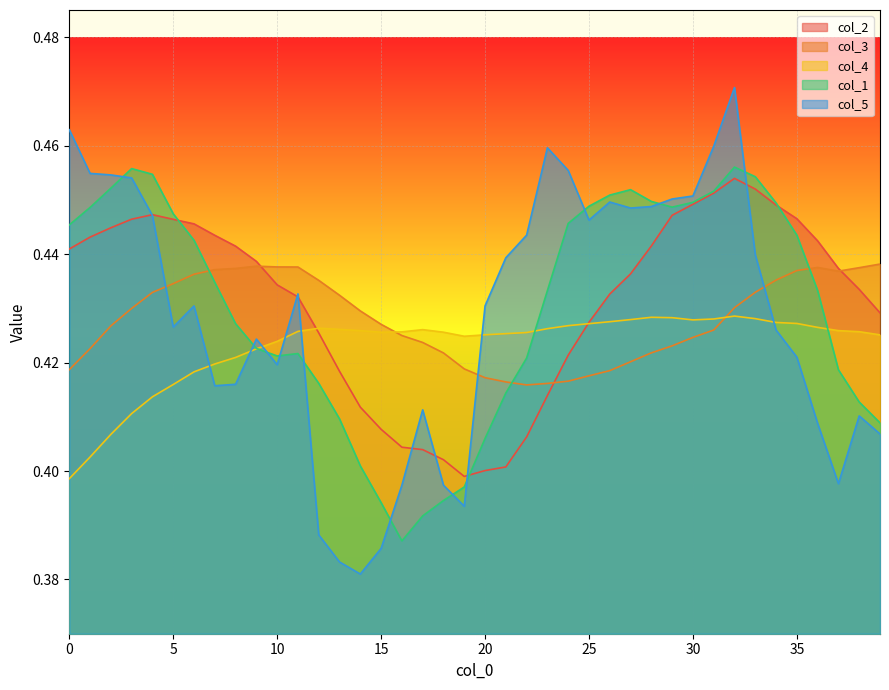

Which series has the largest total across all categories?

col_2